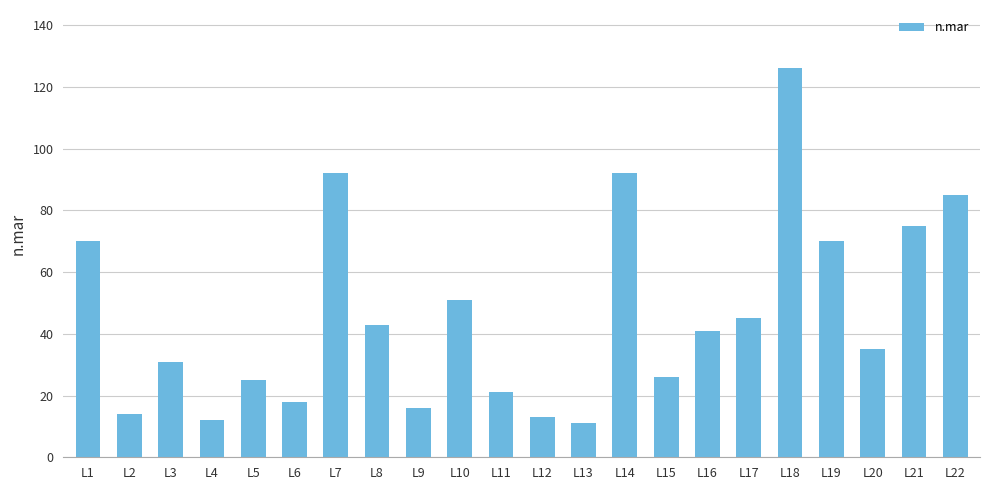

The chart shows a value of 18 at L6. True or false?

True